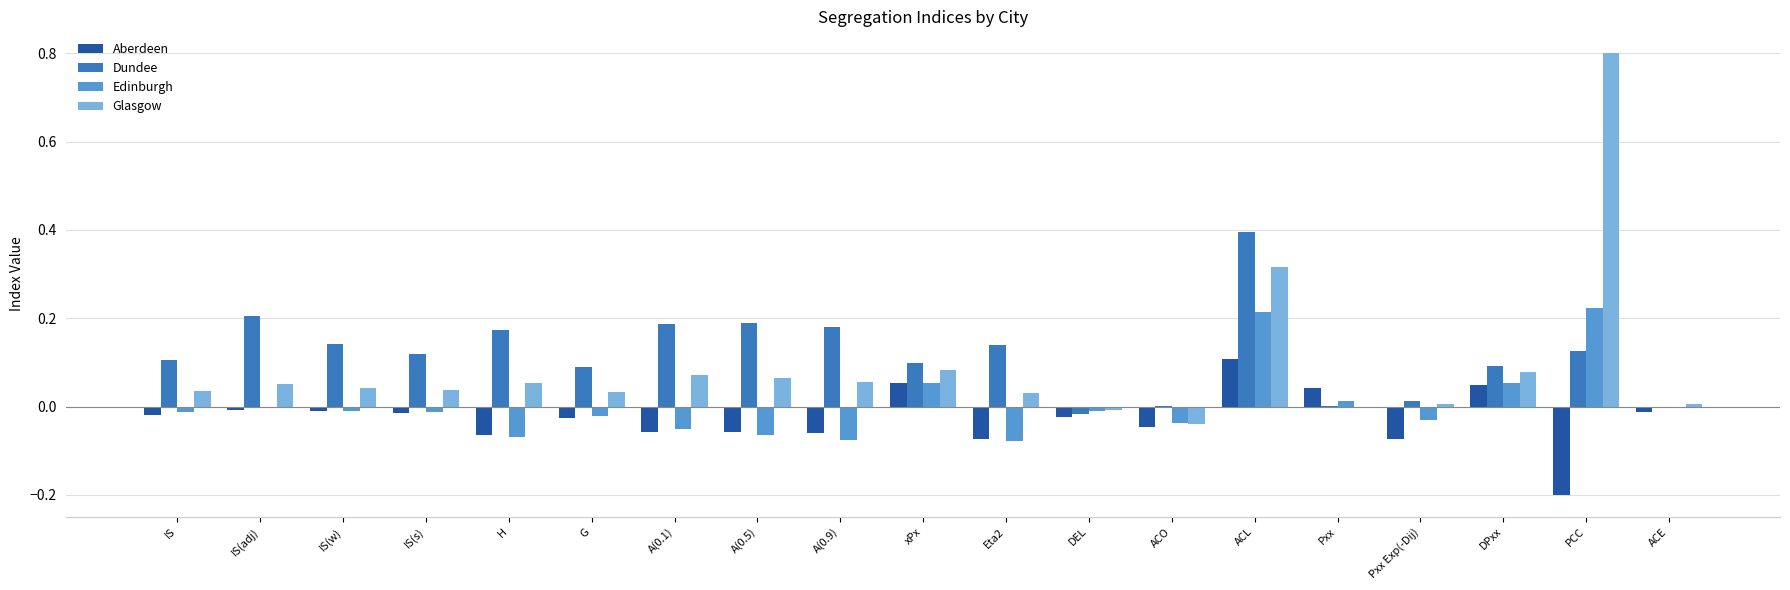

The value of Glasgow at G is 0.0. True or false?

True